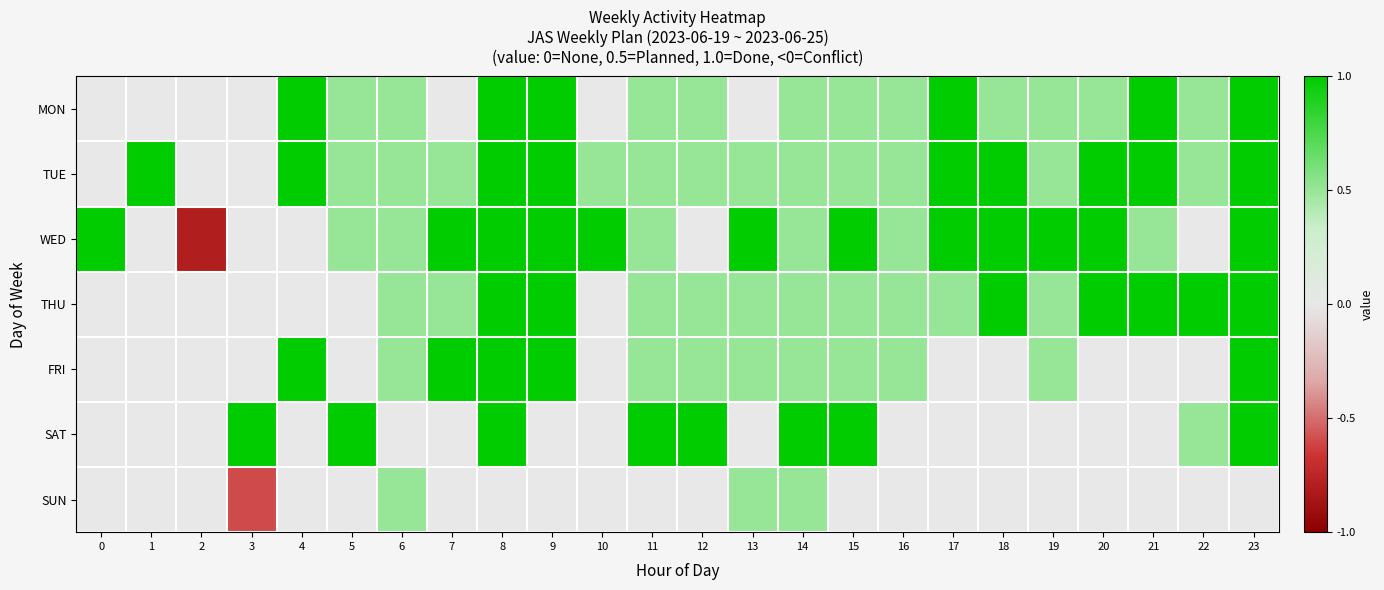

Between 21 and 15, which is larger?

21